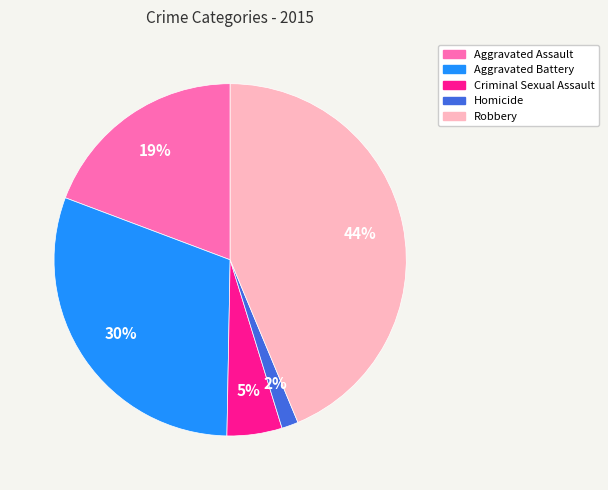

To the nearest percent, what is the average slice percentage?

20%